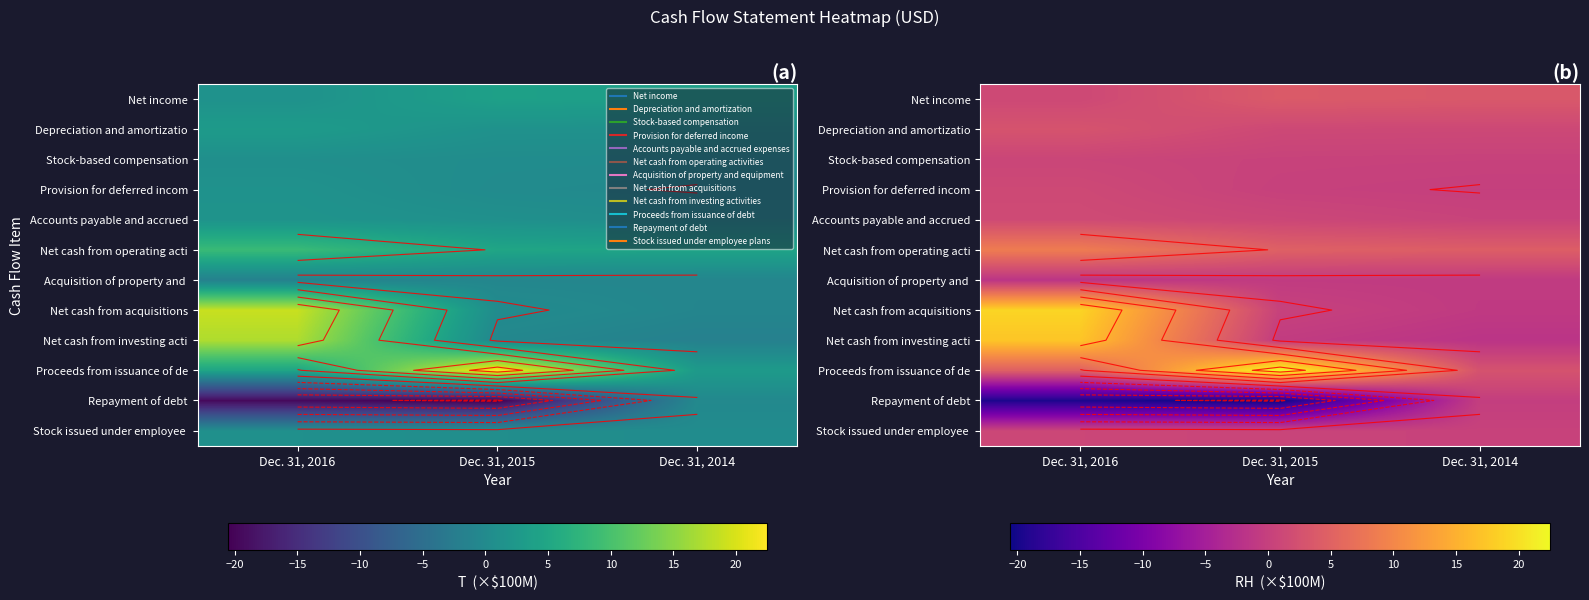

Is the value of Accounts payable and accrued at Dec. 31, 2016 greater than the value of Provision for deferred incom at Dec. 31, 2016?

Yes